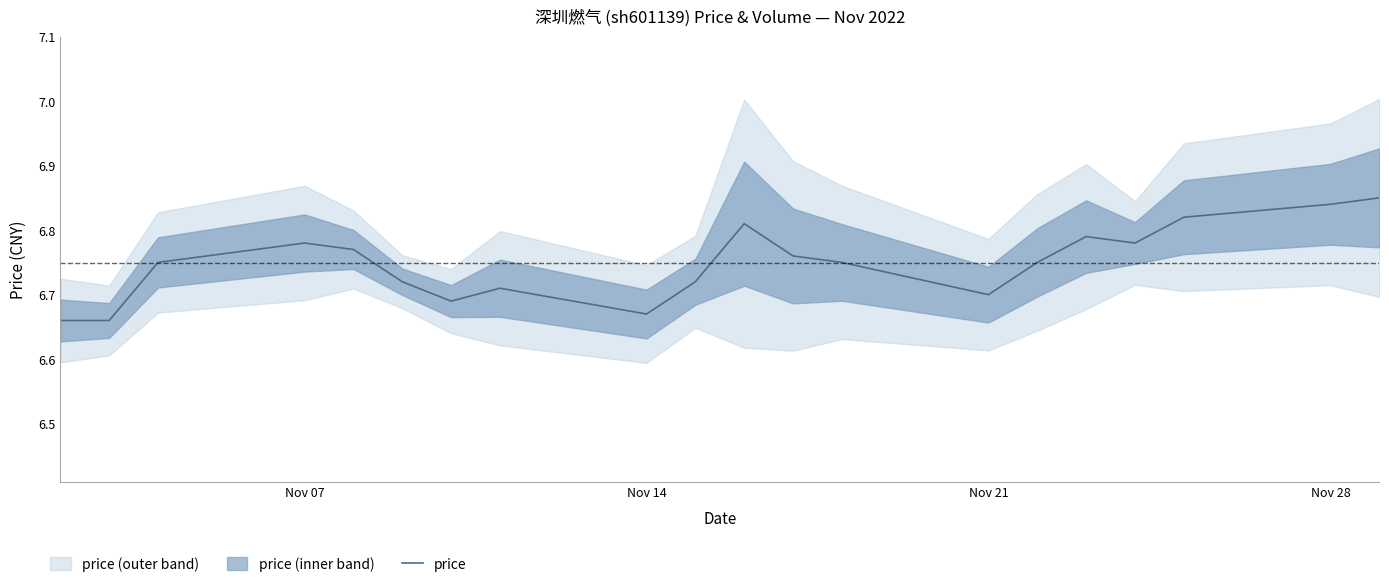

The price series shows 2.2 at Nov 21. True or false?

False